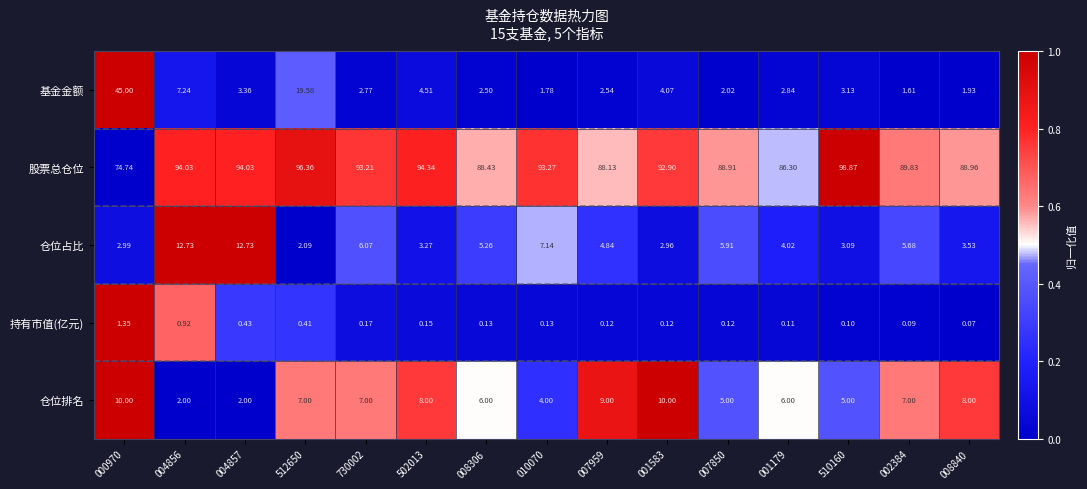

Which series changed the most between 502013 and 010070?

仓位排名